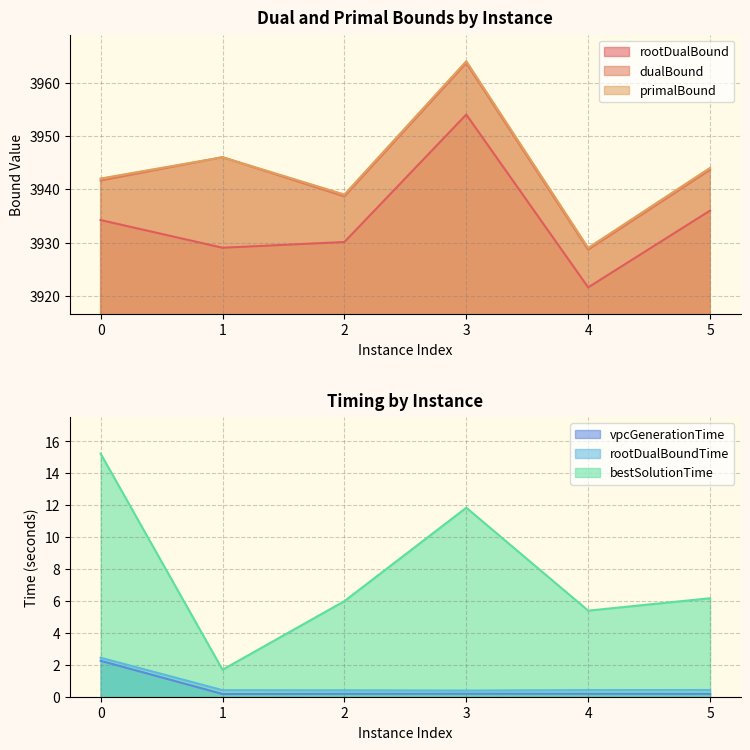

What is the difference between the maximum and minimum values in the rootDualBound series?

32.4